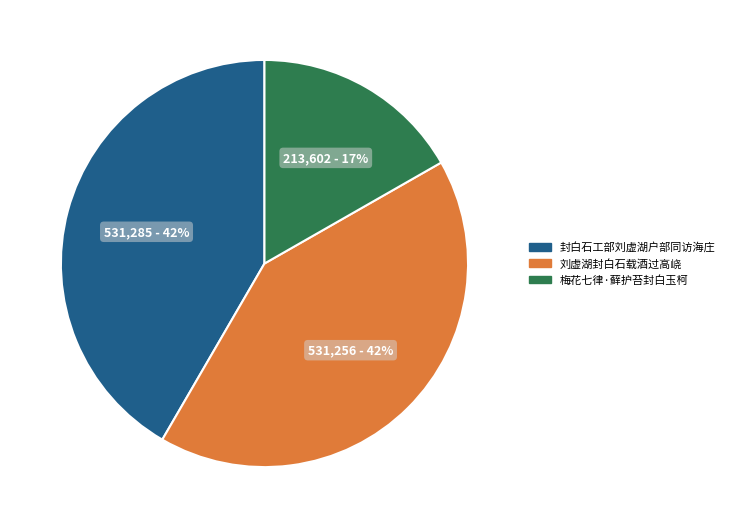

To the nearest percent, what percentage of the pie is 梅花七律·藓护苔封白玉柯?

17%